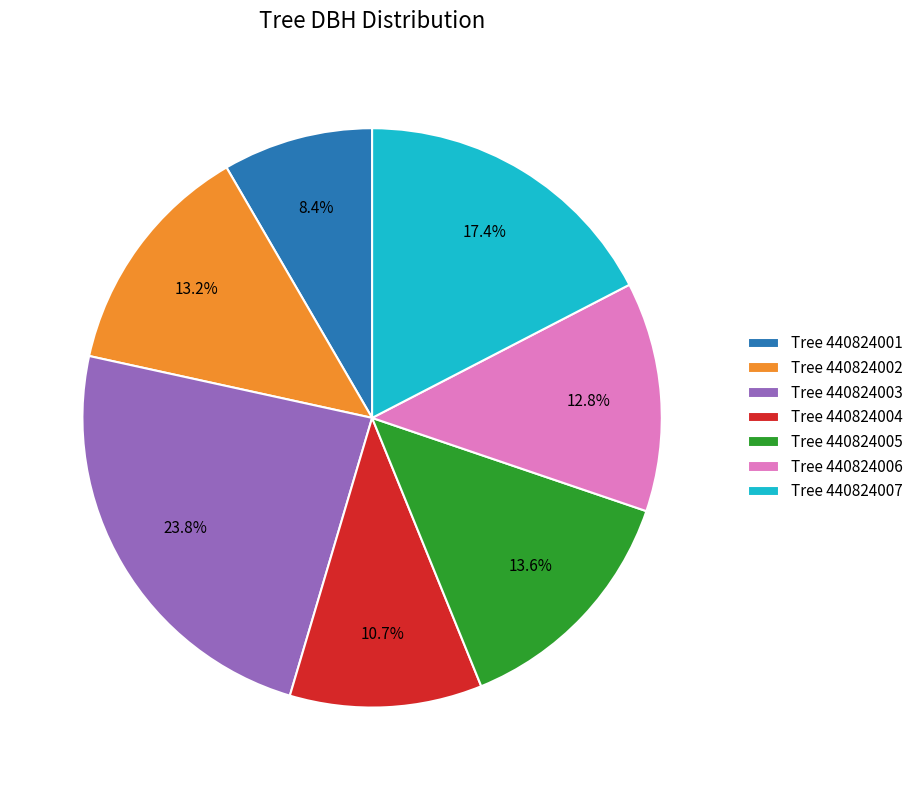

What percentage is NOT represented by Tree 440824004?

89.3%